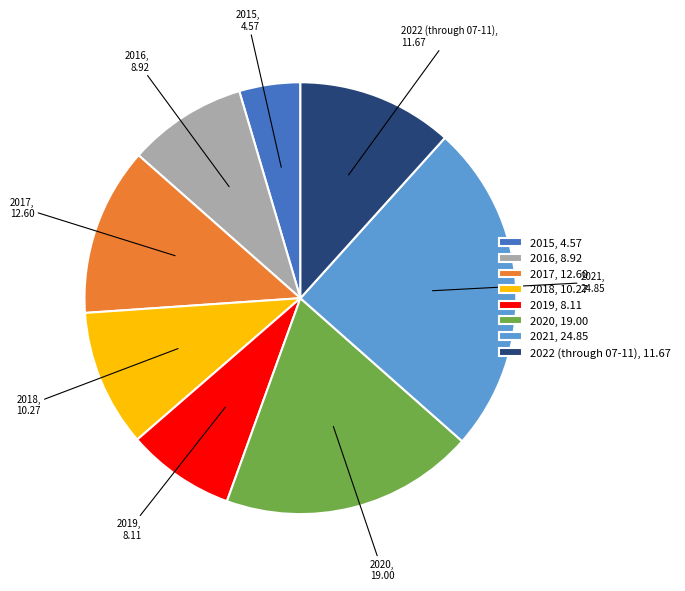

Do 2017 and 2016 together represent more than half of the pie?

No